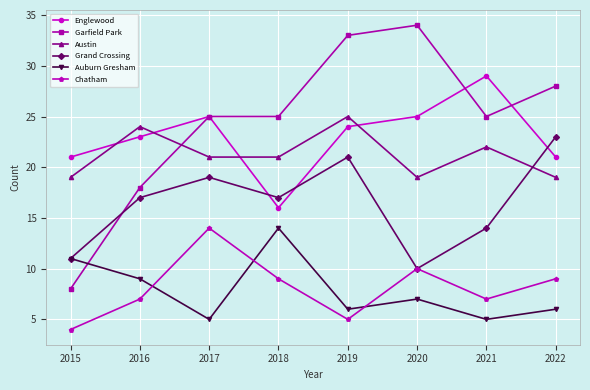

In Grand Crossing, how many points are higher than both neighbors (excluding endpoints)?

2